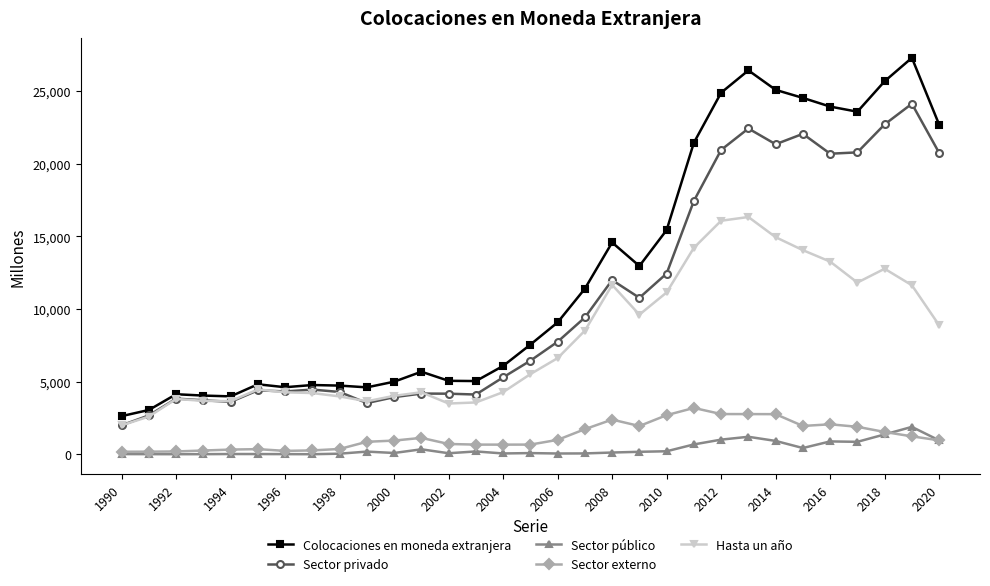

What are all the series names shown in the legend?

Colocaciones en moneda extranjera, Sector privado, Sector público, Sector externo, Hasta un año